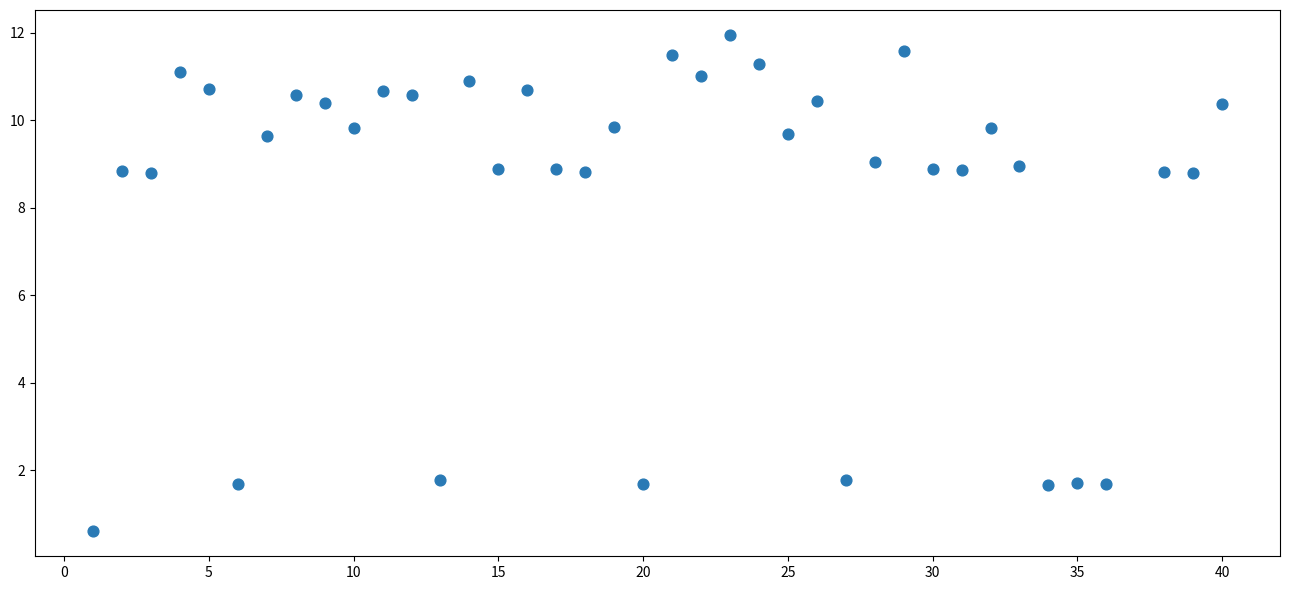

What is the range of Y values (max minus min)?

11.4